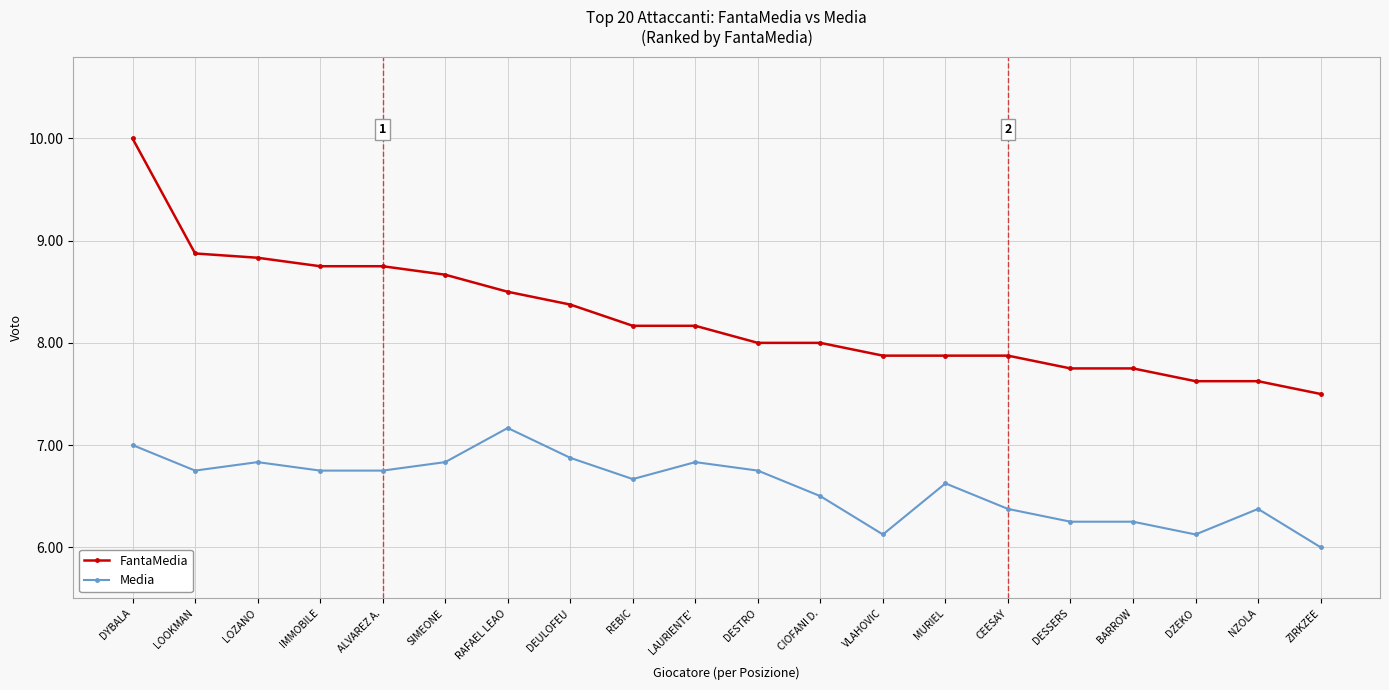

What is the label of the 2nd point from the right?

NZOLA